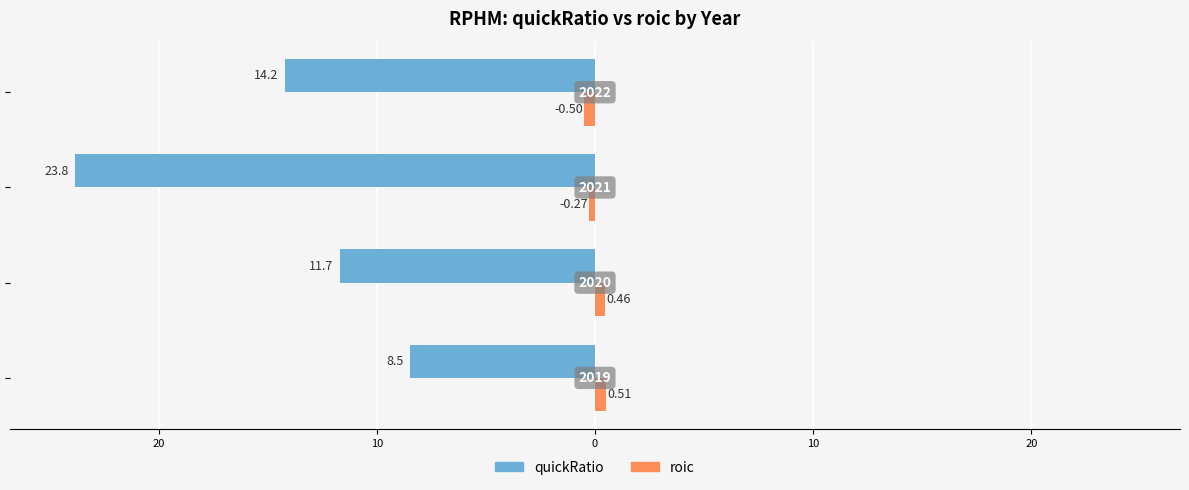

How many data points does each series have?

4